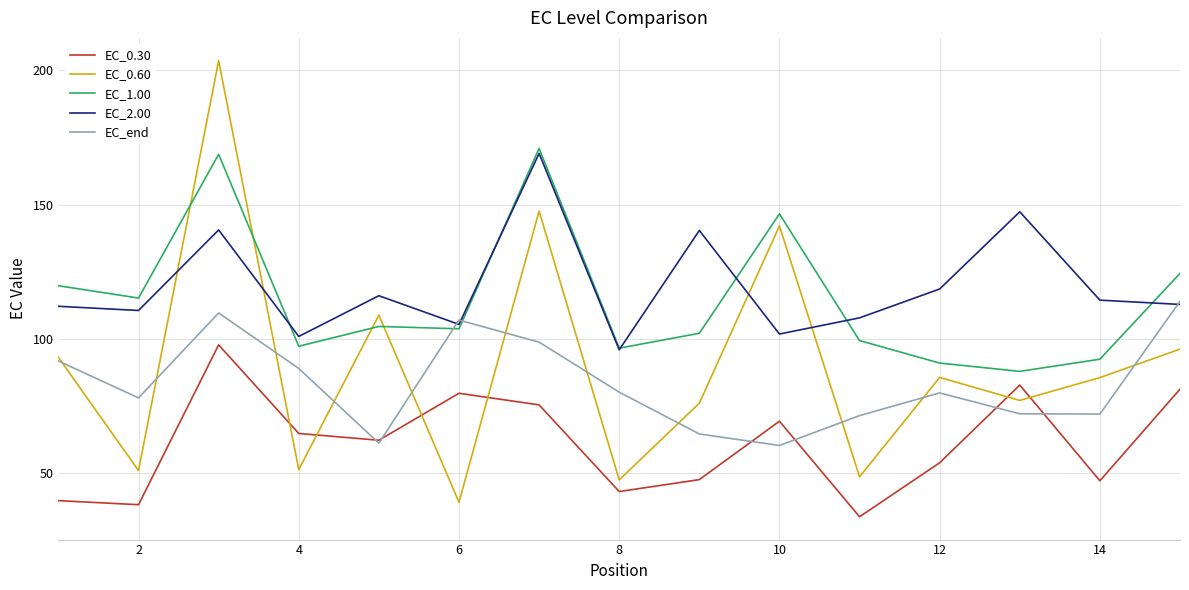

How many series are shown in this chart?

5